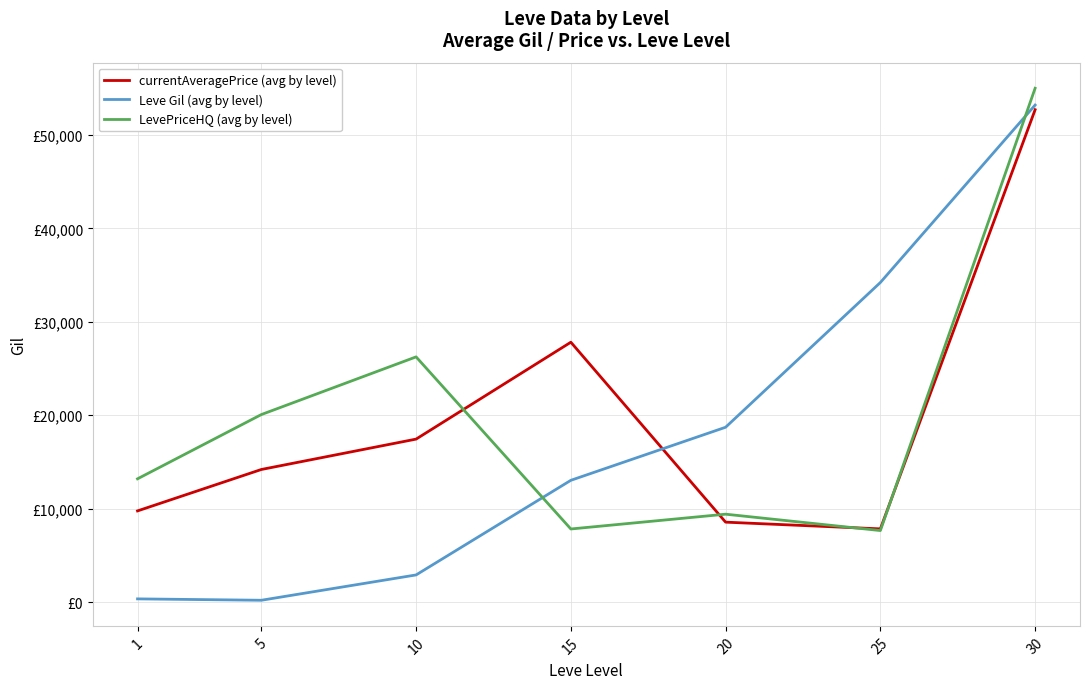

Does the chart have visible grid lines?

Yes